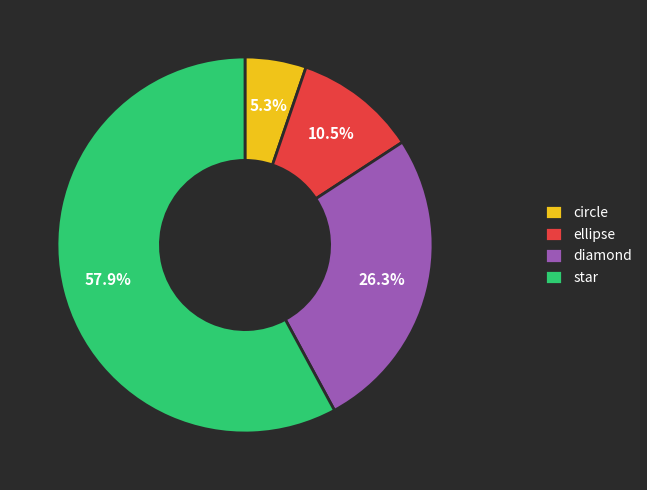

Between circle and diamond, which is larger?

diamond